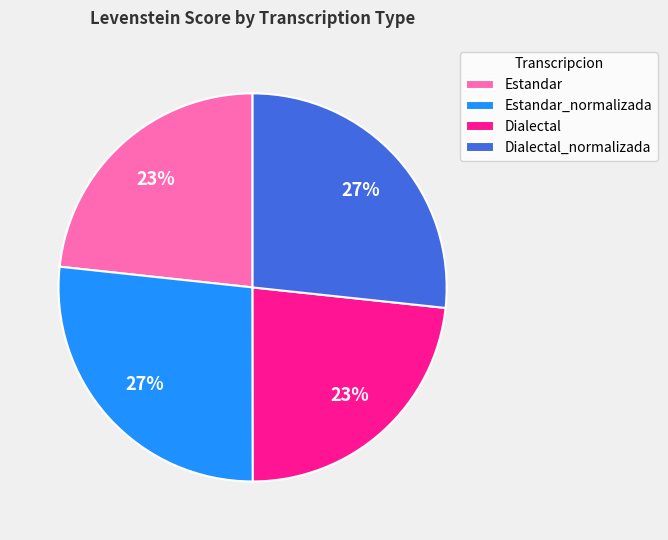

To the nearest percent, what is the average slice percentage?

25%